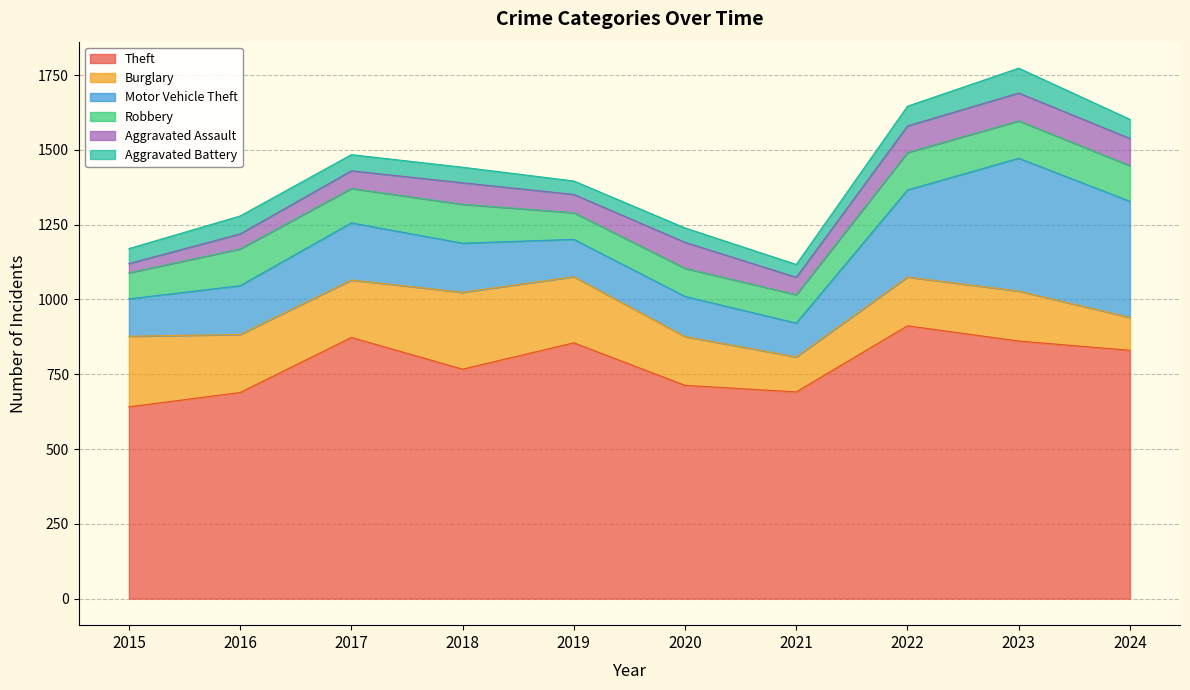

What is the smallest value displayed?

31